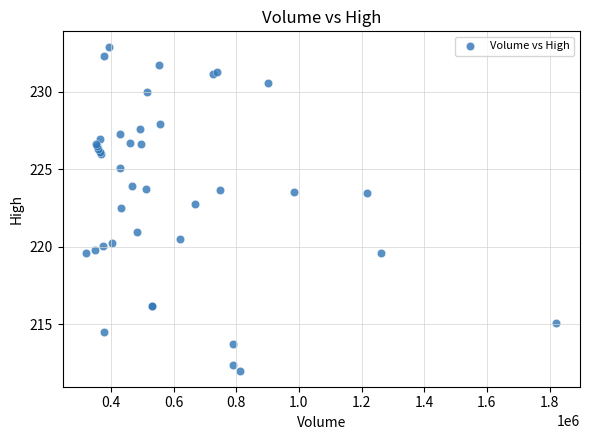

What Y value in the scatter plot is closest to 222?

222.5